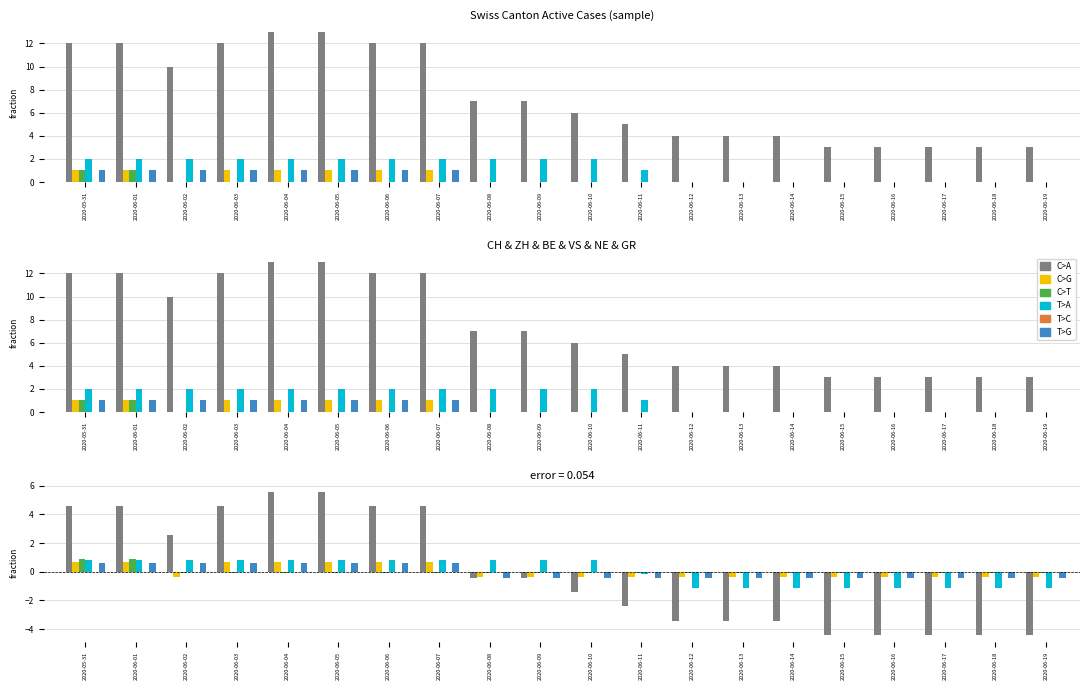

Which has a higher value, 2020-06-19 or 2020-06-03?

2020-06-03